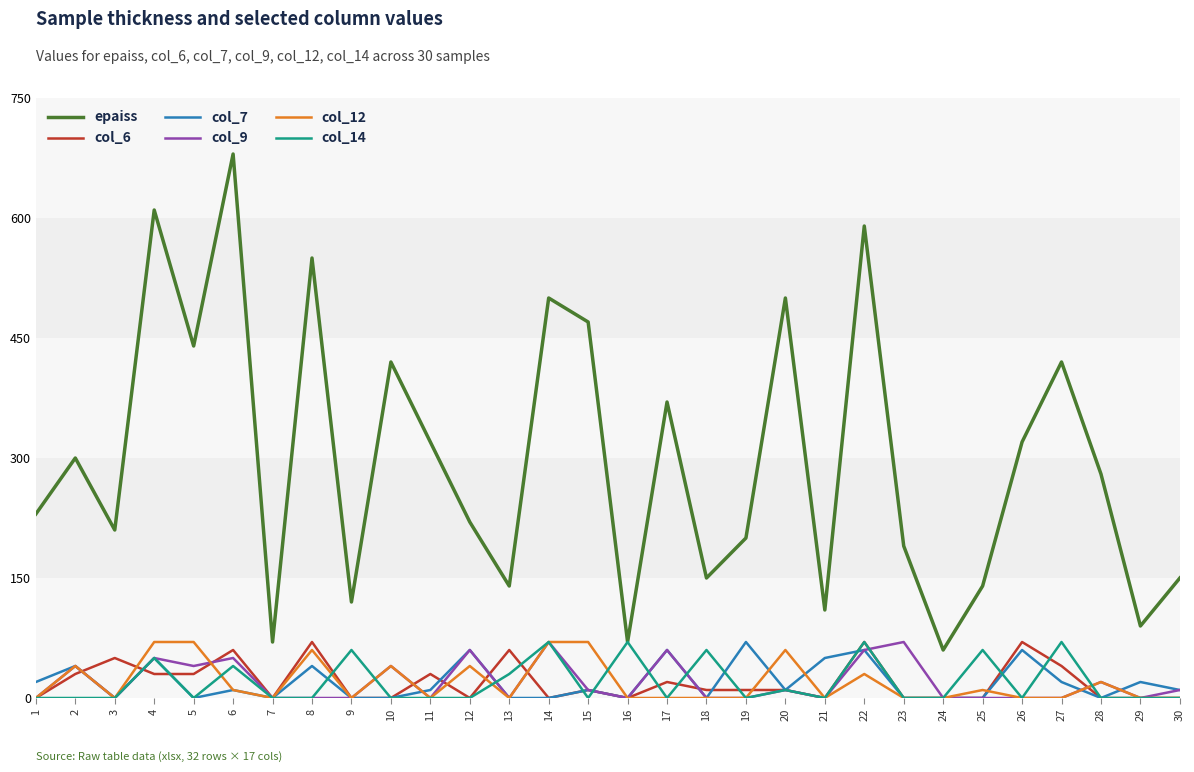

Which category has the highest value across all series?

6